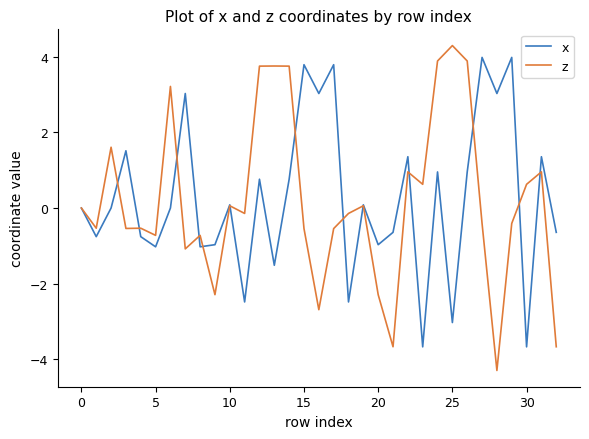

Which series has the largest range (max minus min)?

z